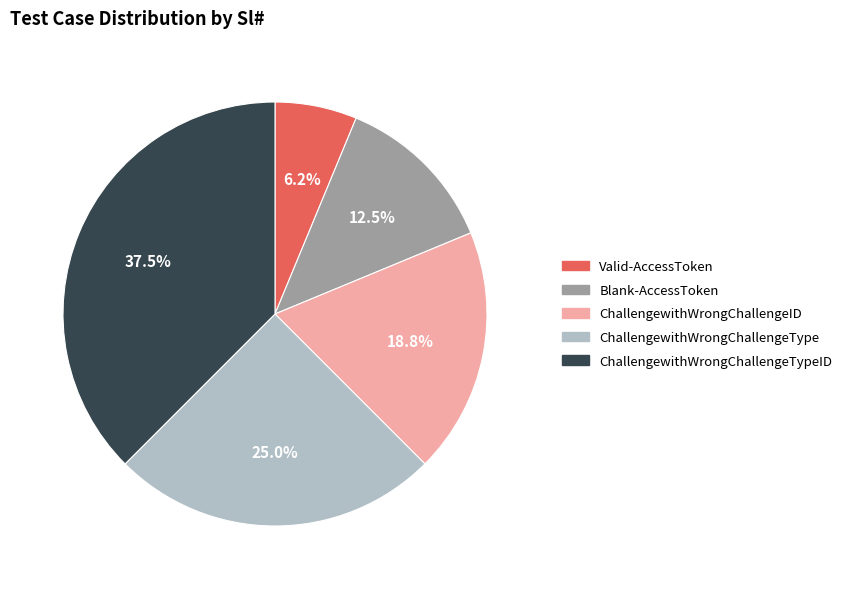

Is there a majority slice in this chart?

No